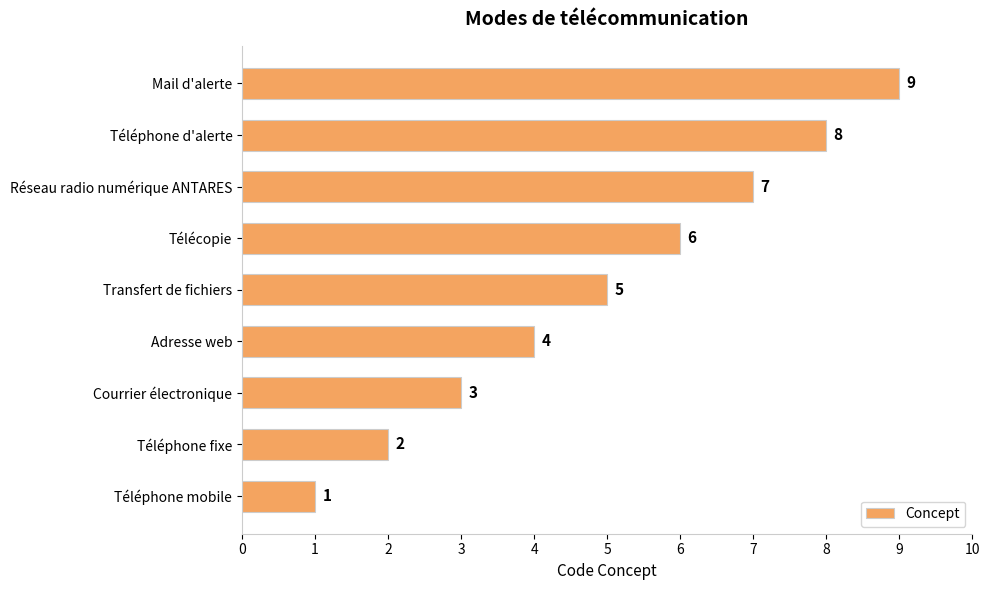

Are the bars horizontal?

Yes